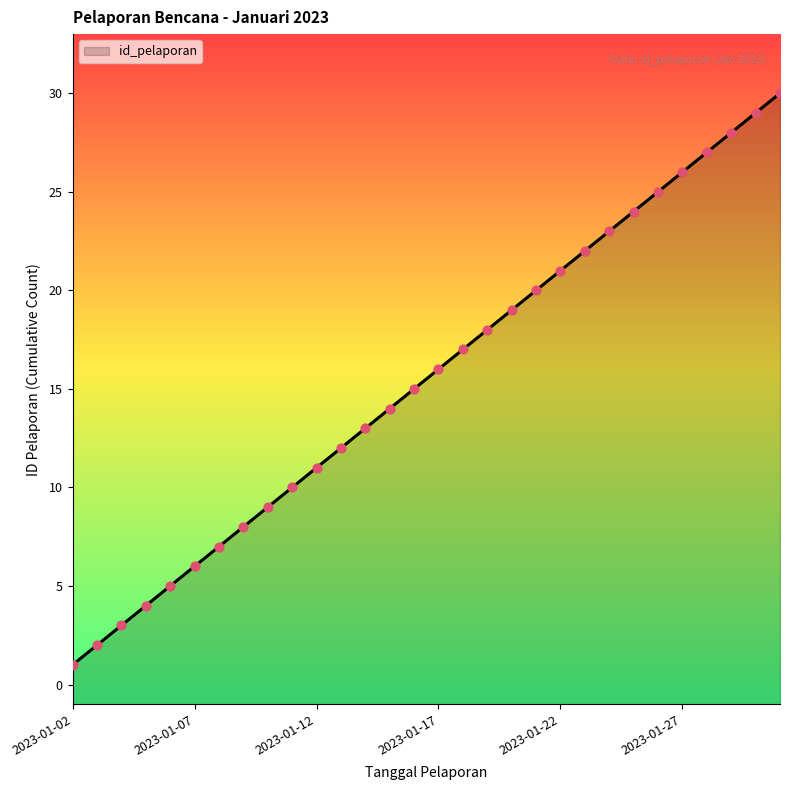

Approximately how many times larger is the value at 2023-01-29 compared to 2023-01-07?

4.7